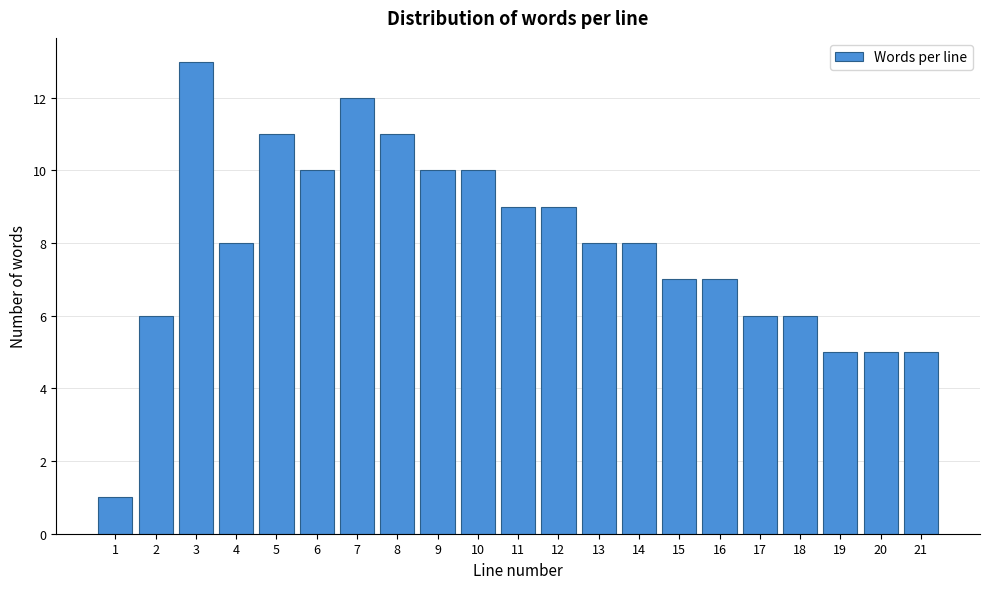

Reading right to left, extract all data points from this chart.

21=5	20=5	19=5	18=6	17=6	16=7	15=7	14=8	13=8	12=9	11=9	10=10	9=10	8=11	7=12	6=10	5=11	4=8	3=13	2=6	1=1